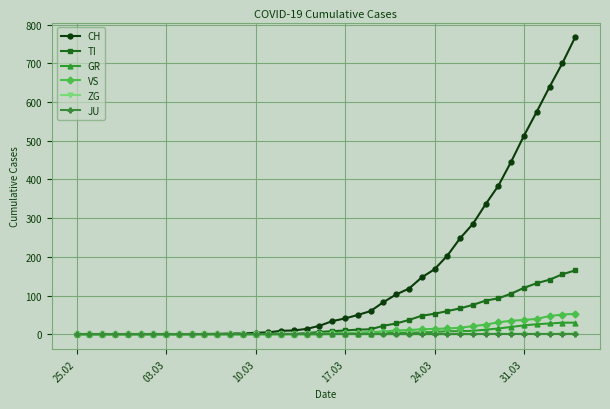

Which series has the largest total across all categories?

CH